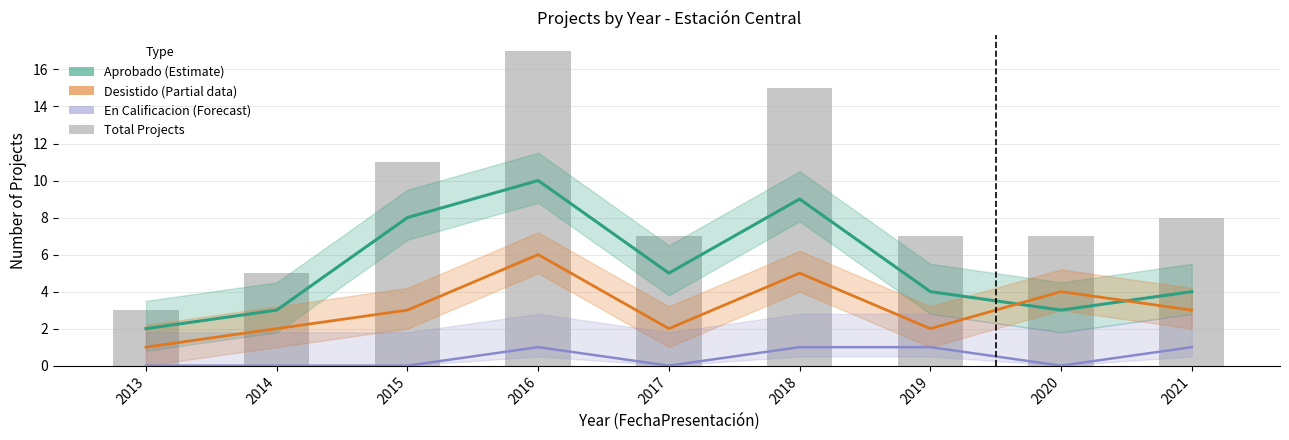

Reading left to right, what are all the values shown in this chart?

Aprobado (Estimate): 2013=2	2014=3	2015=8	2016=10	2017=5	2018=9	2019=4	2020=3	2021=4
Desistido (Partial): 2013=1	2014=2	2015=3	2016=6	2017=2	2018=5	2019=2	2020=4	2021=3
En Calificacion (Forecast): 2013=0	2014=0	2015=0	2016=1	2017=0	2018=1	2019=1	2020=0	2021=1
Total Projects: 2013=3	2014=5	2015=11	2016=17	2017=7	2018=15	2019=7	2020=7	2021=8